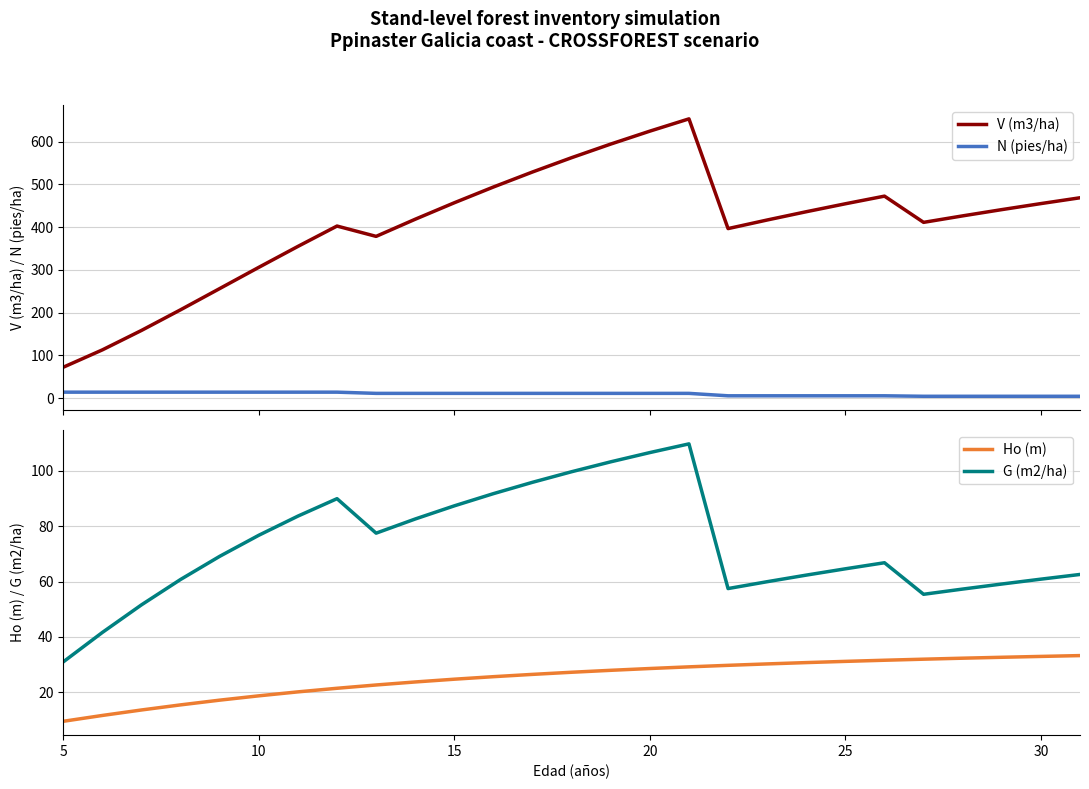

At how many categories does at least one series exceed 197?

24